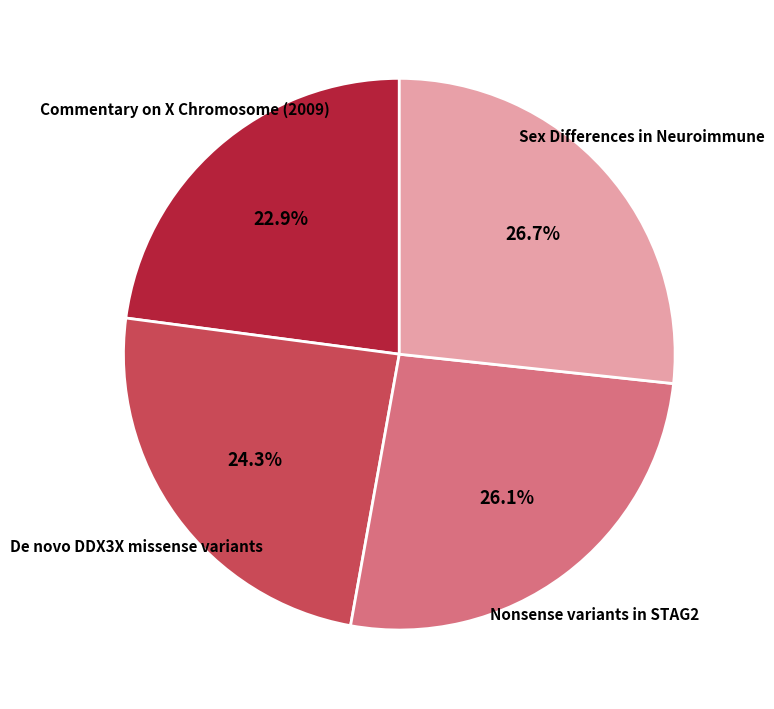

Is the sum of Sex Differences in Neuroimmune and Nonsense variants in STAG2 greater than half?

Yes